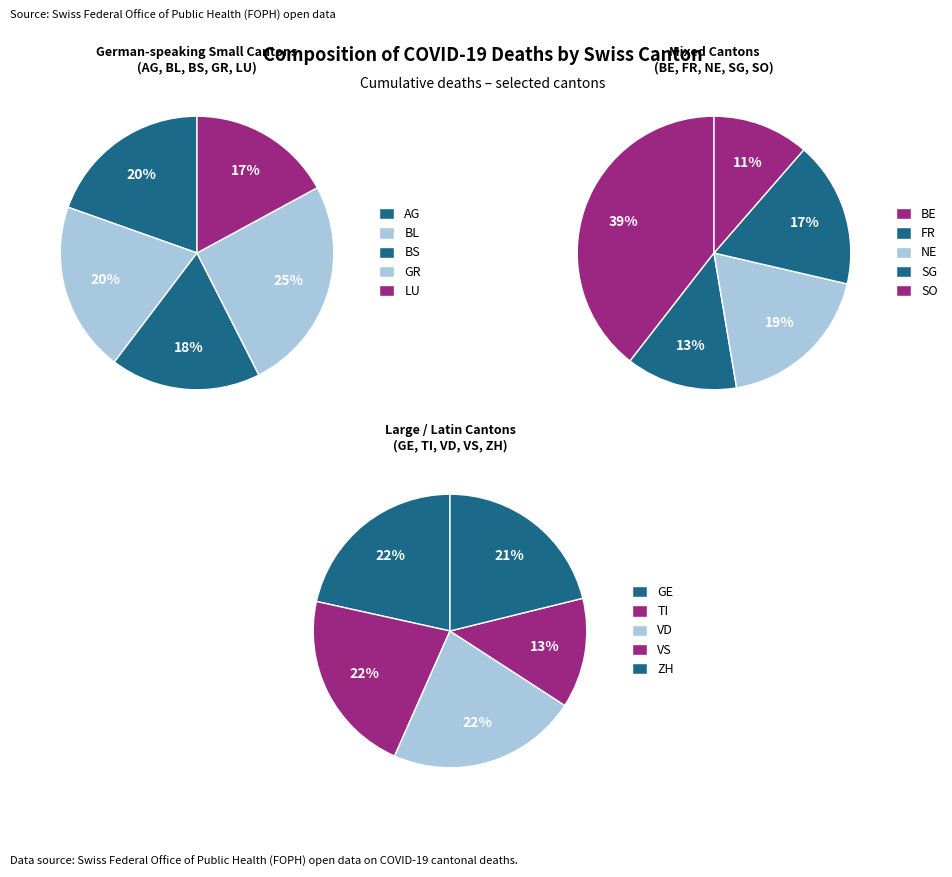

How many slices are in this pie chart?

15